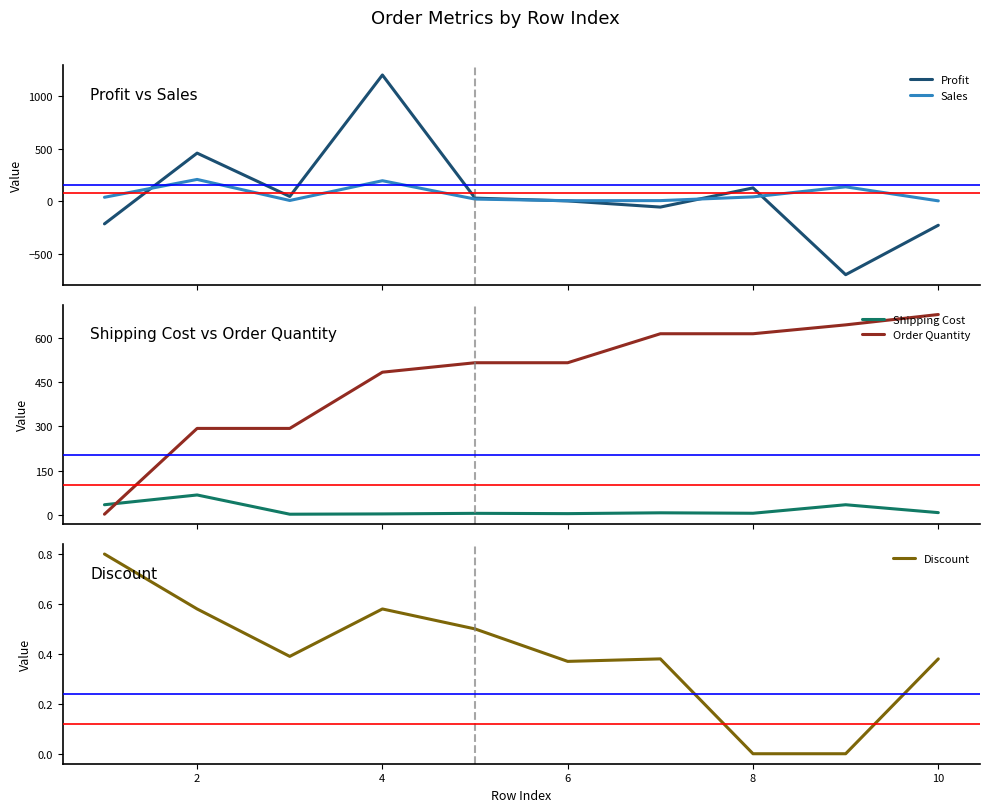

Which series ends up on top after the final intersection of Shipping Cost and Sales?

Shipping Cost